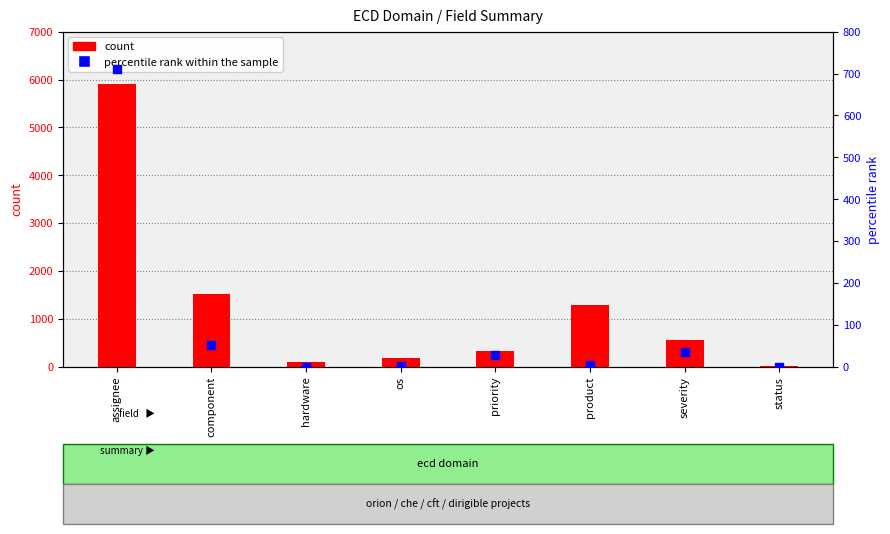

At which category is the sum across all series the highest?

assignee